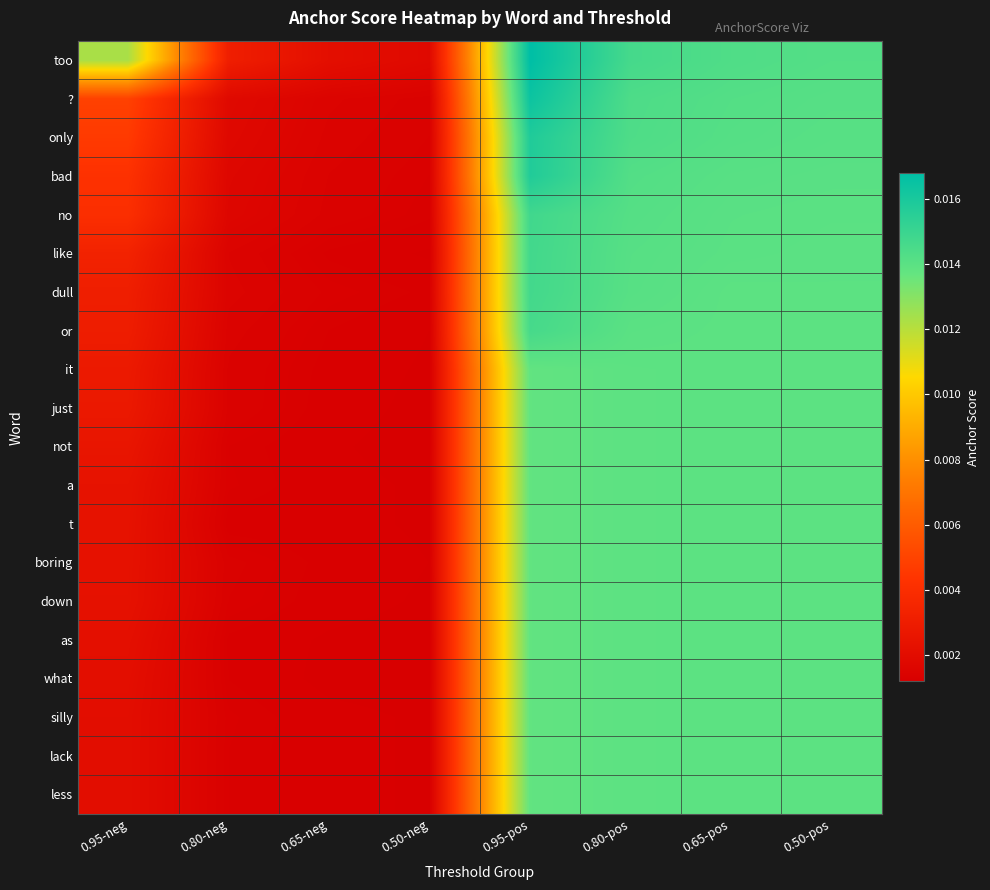

Count the number of data series in this chart.

20